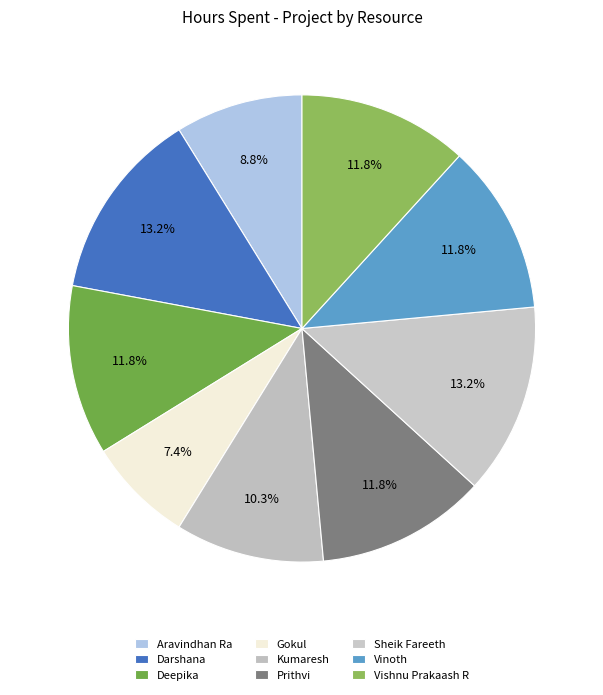

How many segments does this pie chart have?

9